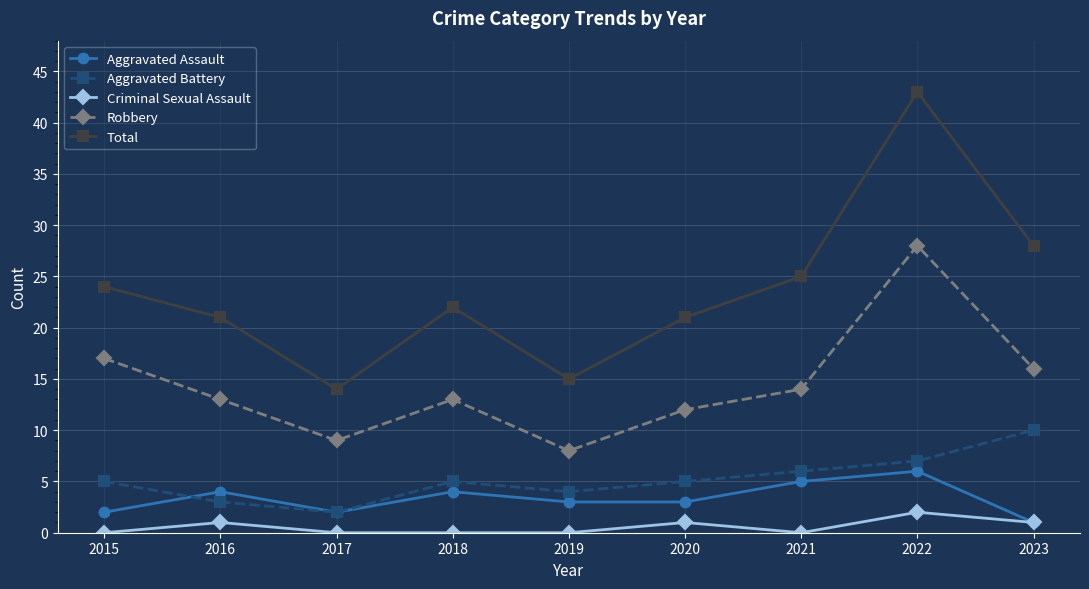

What is the value of the Robbery point at the 9th from the left?

16